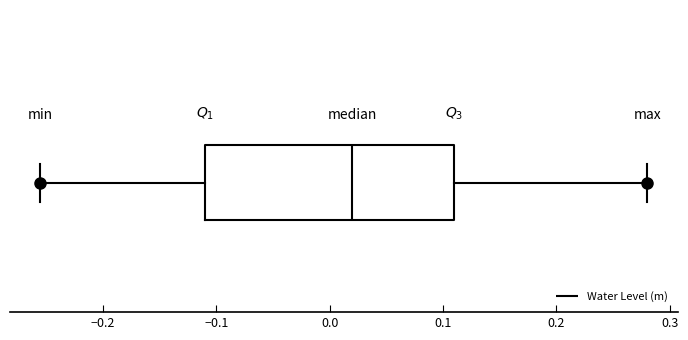

Read this box plot against the x-axis: the position of the median line, the range covered by the box, and the ends of both whiskers. The values are not printed on the chart, so give them approximately, as read against the axis.

median 0.02, box -0.11 to 0.11, whiskers -0.26 to 0.28